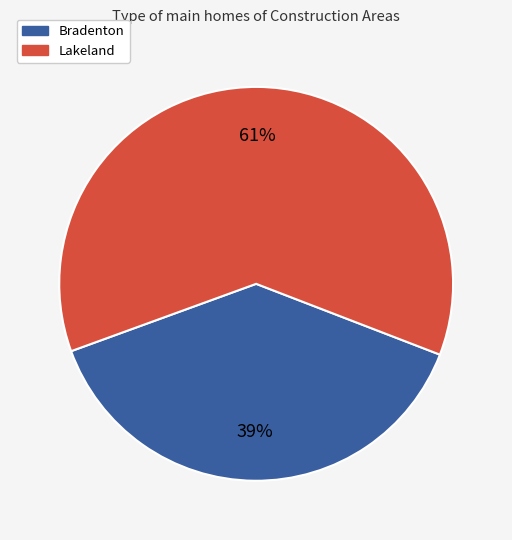

Count the number of slices in the pie.

2